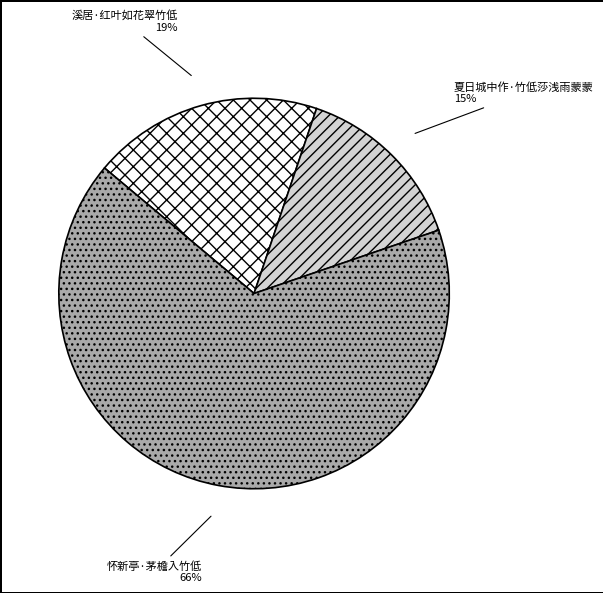

Approximately how many times larger is the value at 溪居·红叶如花翠竹低 compared to 夏日城中作·竹低莎浅雨蒙蒙?

1.3